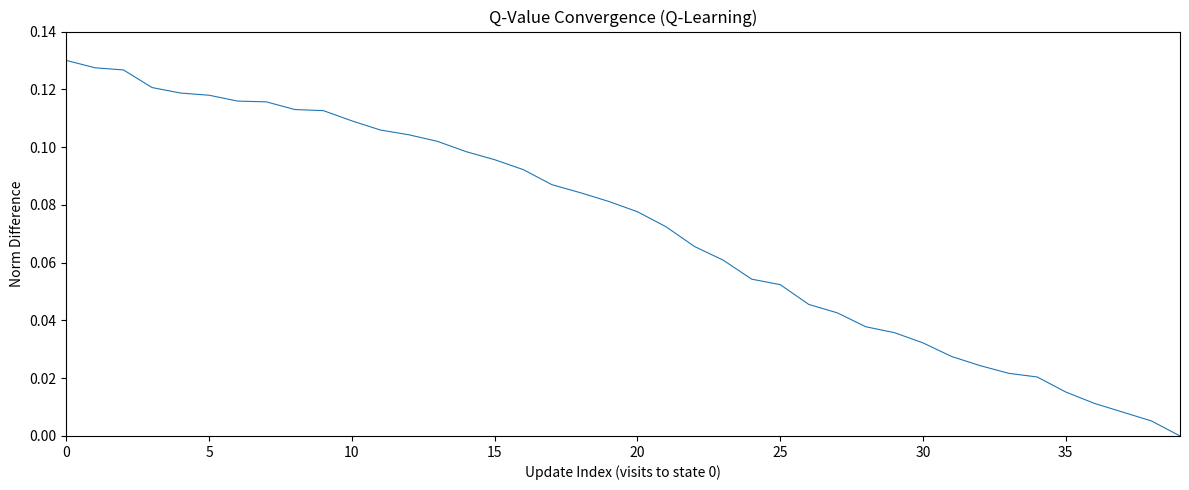

What is the average value?

0.1